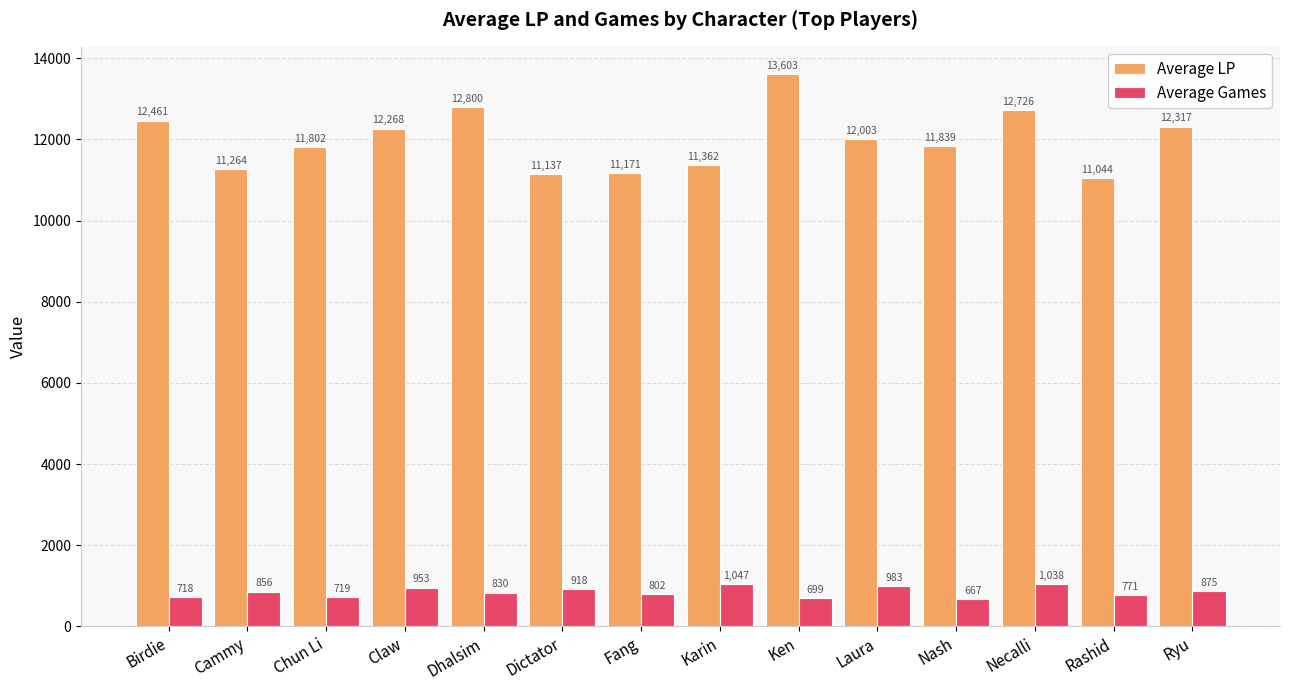

At which label is Average LP closest to 12323?

Ryu